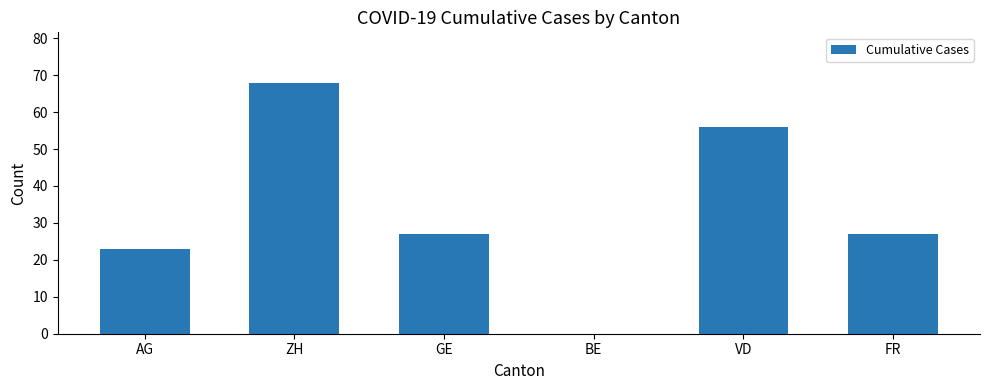

What value does the data have at VD?

56